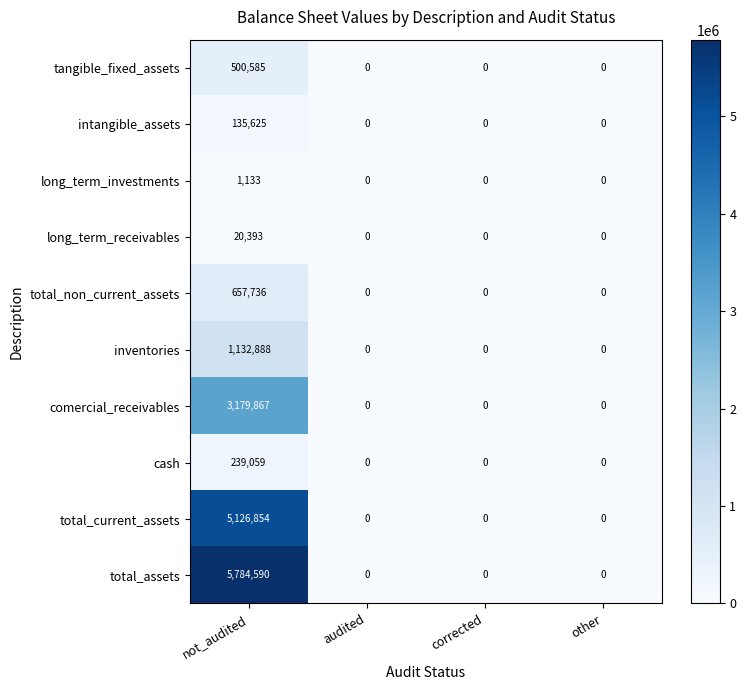

At how many categories does at least one series exceed 1988427?

1